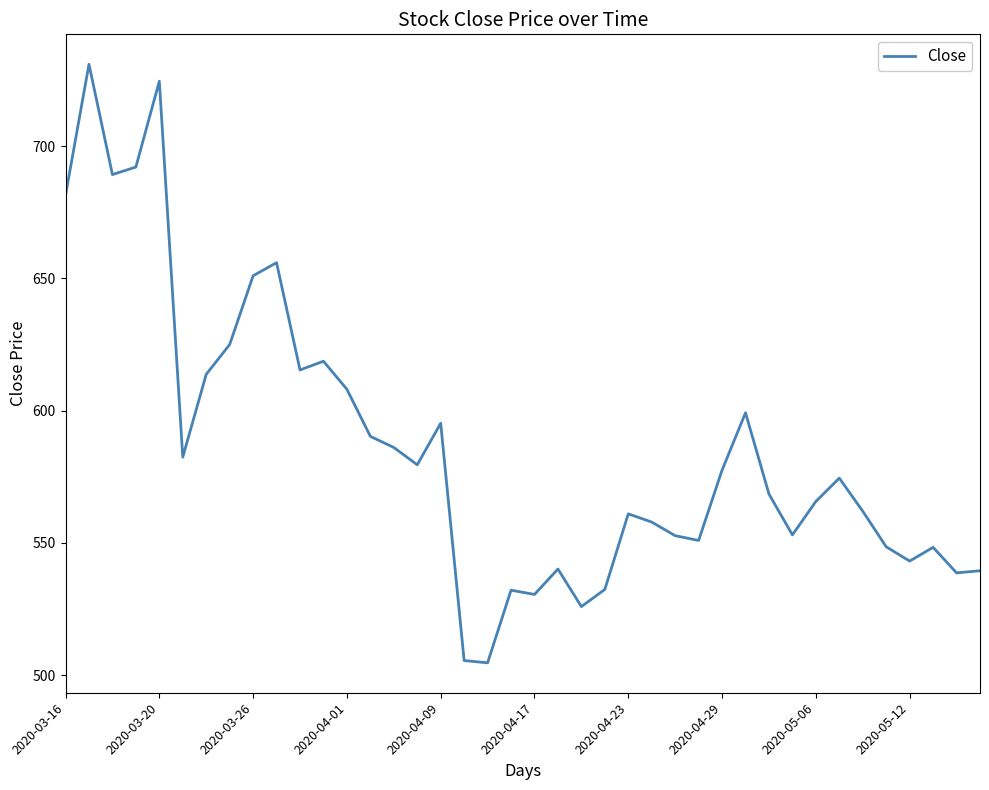

What is the maximum value shown in the chart?

730.9